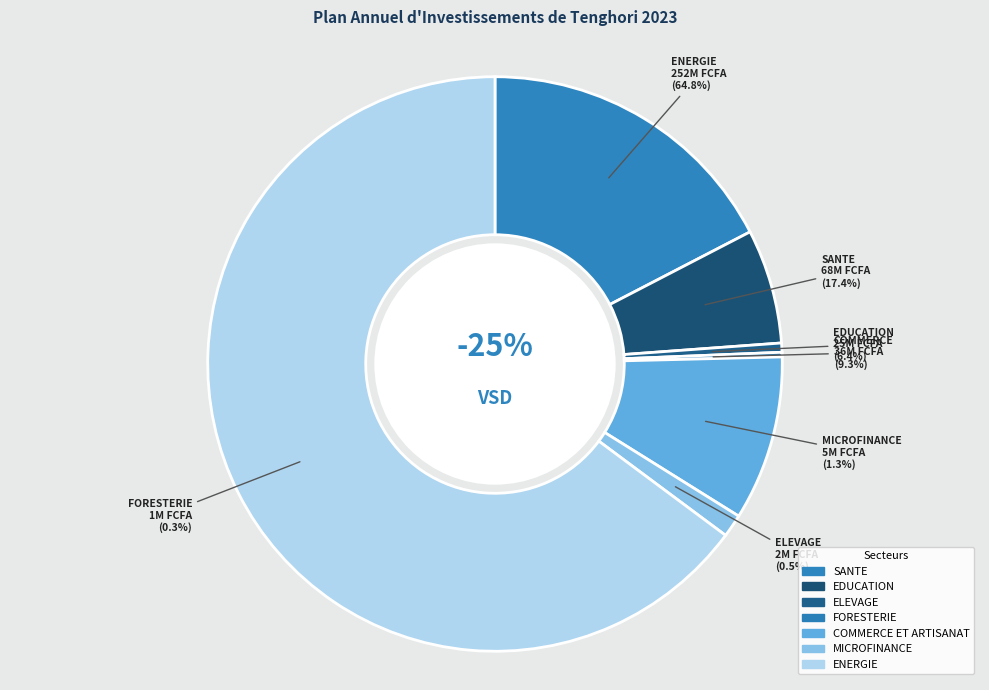

Between MICROFINANCE and FORESTERIE, which is larger?

MICROFINANCE